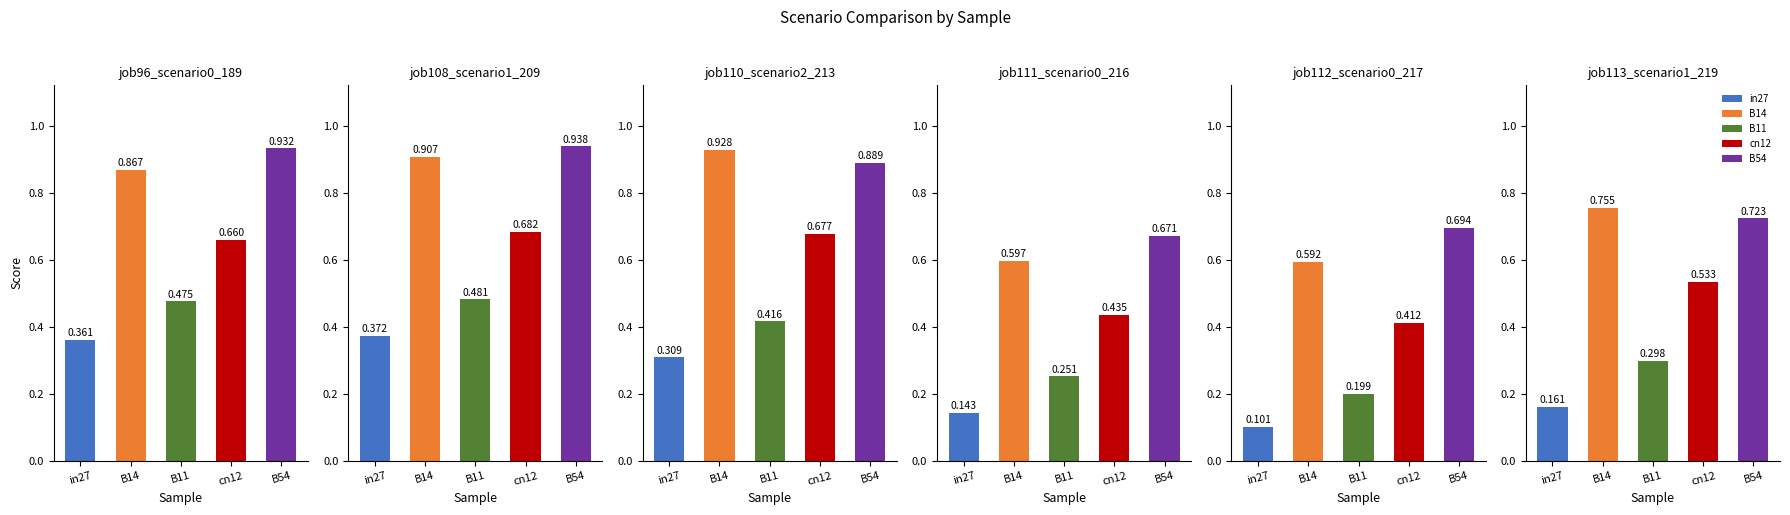

What is the highest value of the job112_scenario0_217 series?

0.7